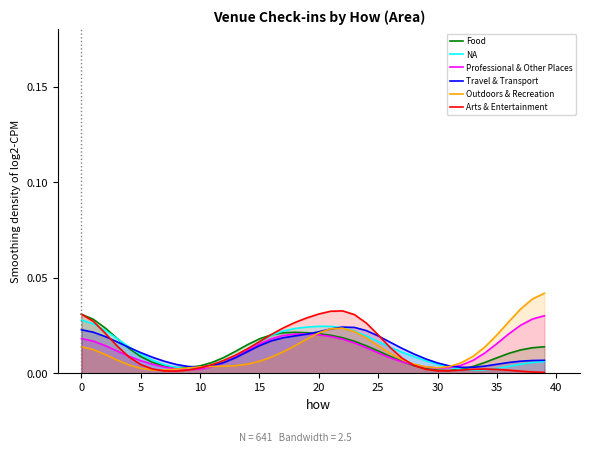

What is the sum of all Travel & Transport values?

0.5